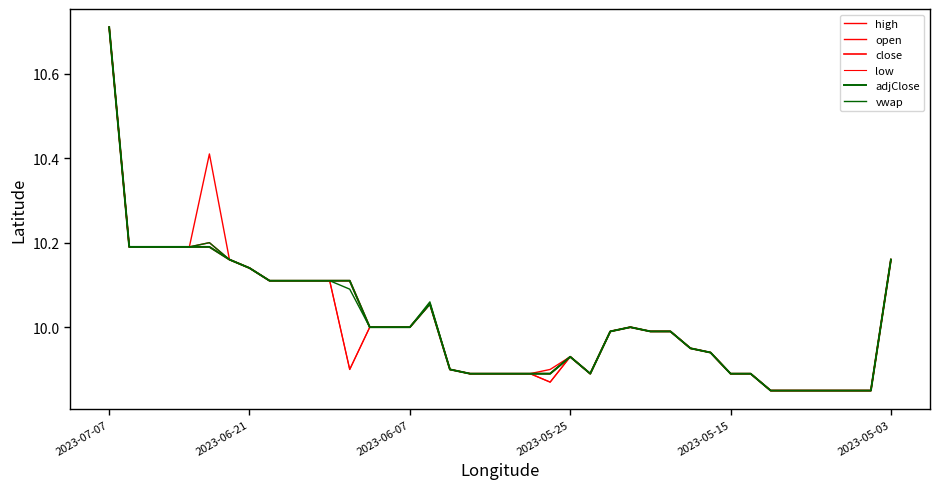

What is the value of the adjClose point at the 6th from the left?

10.2